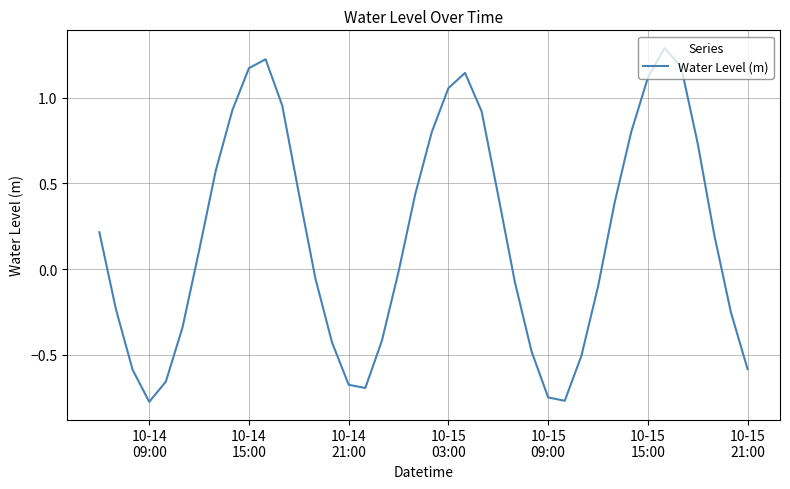

What is the difference between the maximum and minimum values?

2.1